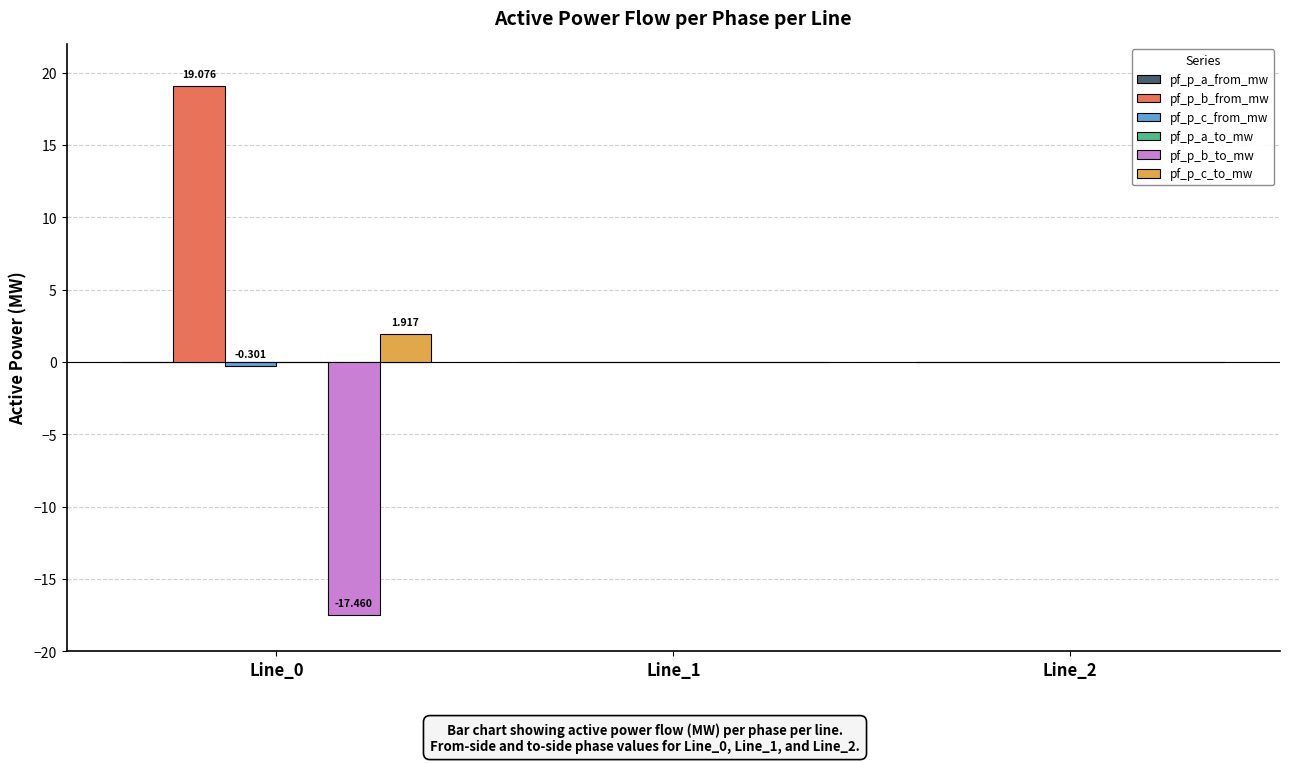

Which series has the largest total across all categories?

pf_p_b_from_mw